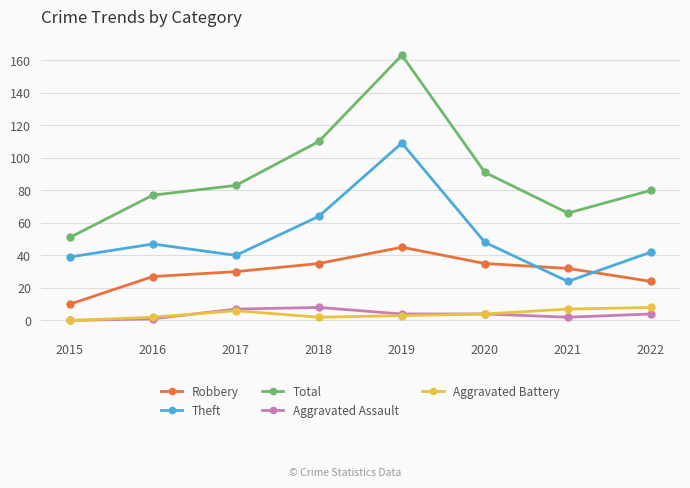

Reading right to left, list all the values displayed in this chart.

Robbery: 24	32	35	45	35	30	27	10
Theft: 42	24	48	109	64	40	47	39
Total: 80	66	91	163	110	83	77	51
Aggravated Assault: 4	2	4	4	8	7	1	0
Aggravated Battery: 8	7	4	3	2	6	2	0